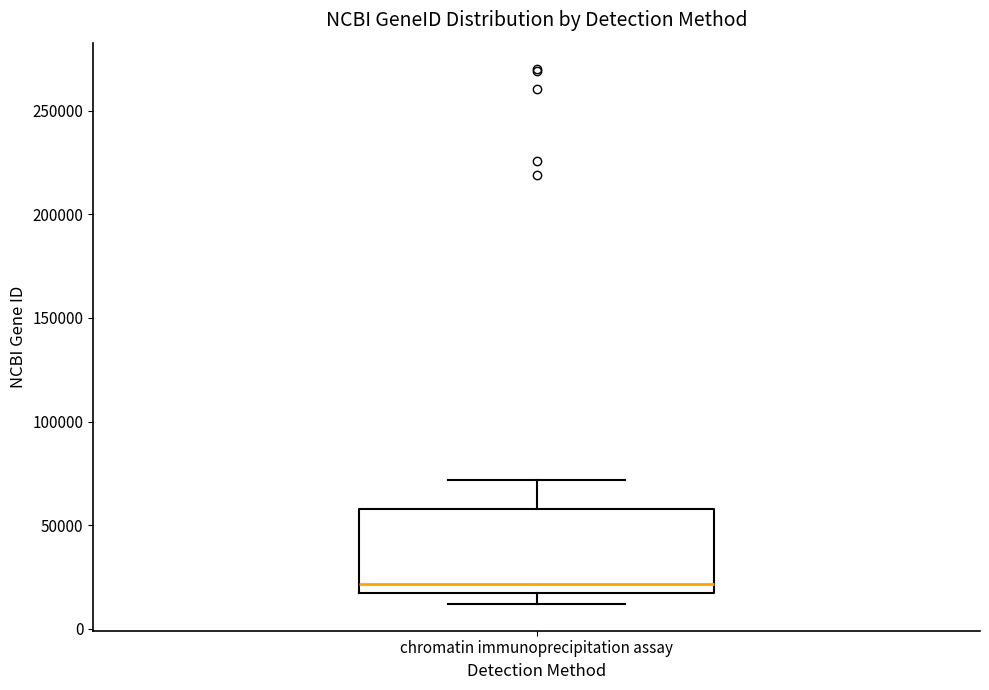

Where is the upper edge of the box for chromatin immunoprecipitation assay on the y-axis? The values are not printed on the chart, so give them approximately, as read against the axis.

60000